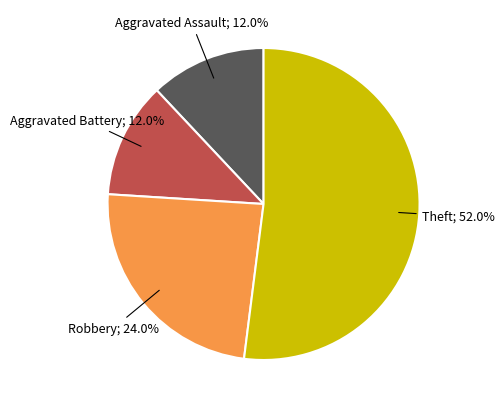

Is there any slice that represents more than half of the pie?

Yes